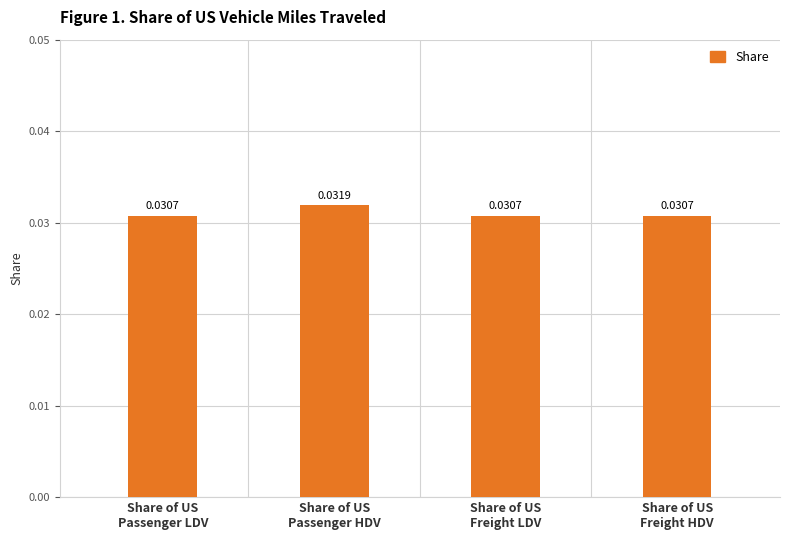

How many bars are there in total?

4